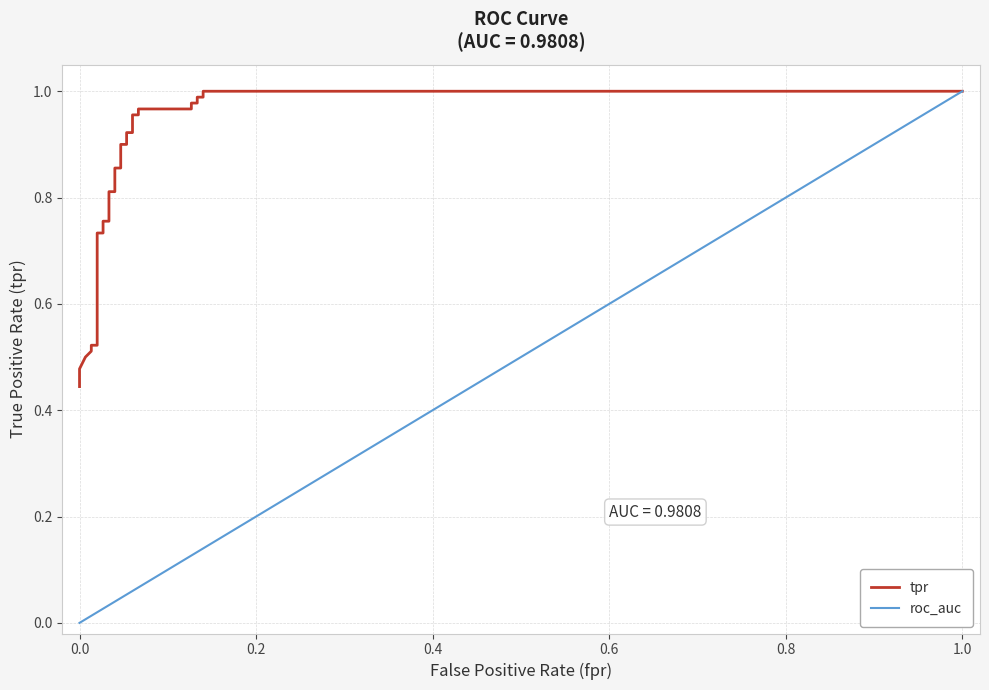

How many data points does each series have?

31